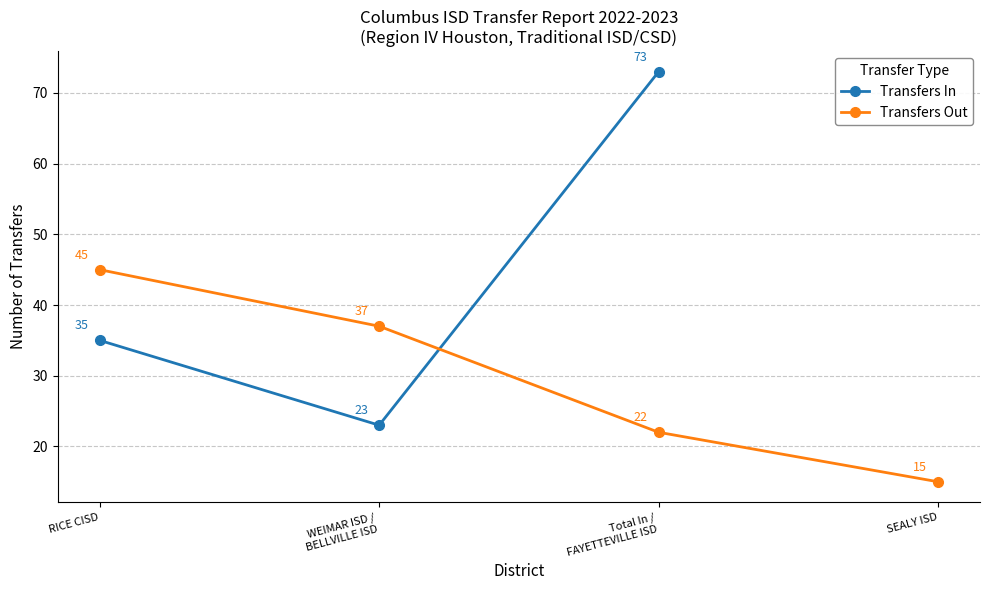

What value does the data have at WEIMAR ISD /
BELLVILLE ISD?

23